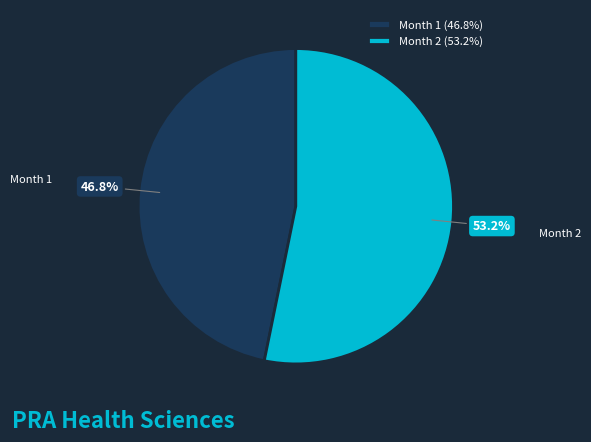

Between Month 1 and Month 2, which is larger?

Month 2